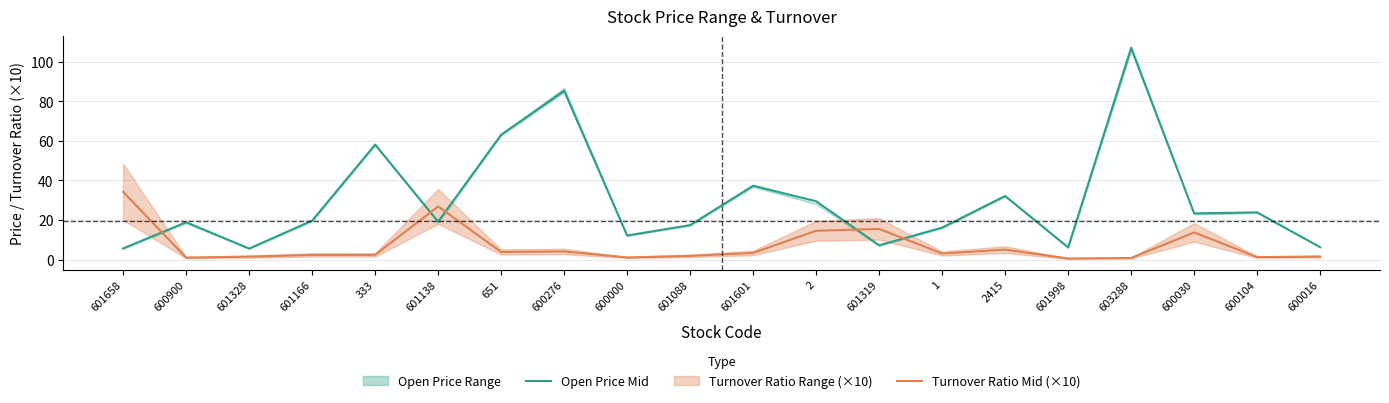

What is the greatest value displayed?

107.0